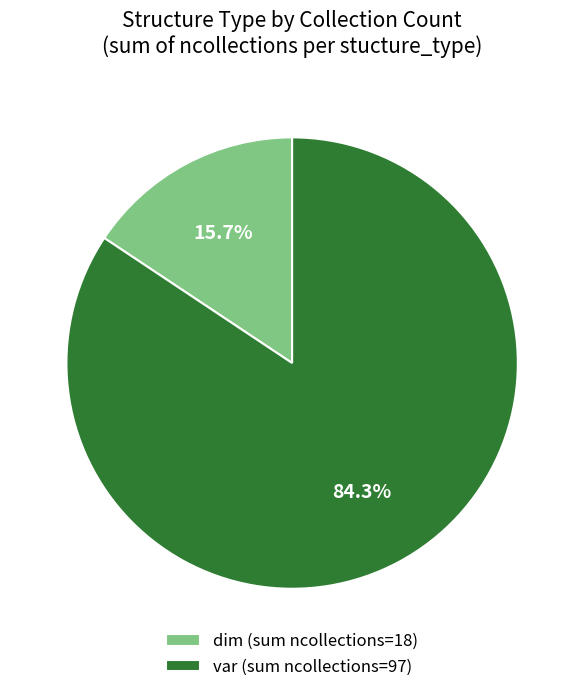

Combined, what portion of the pie is dim (sum ncollections=18) and var (sum ncollections=97)?

100.0%